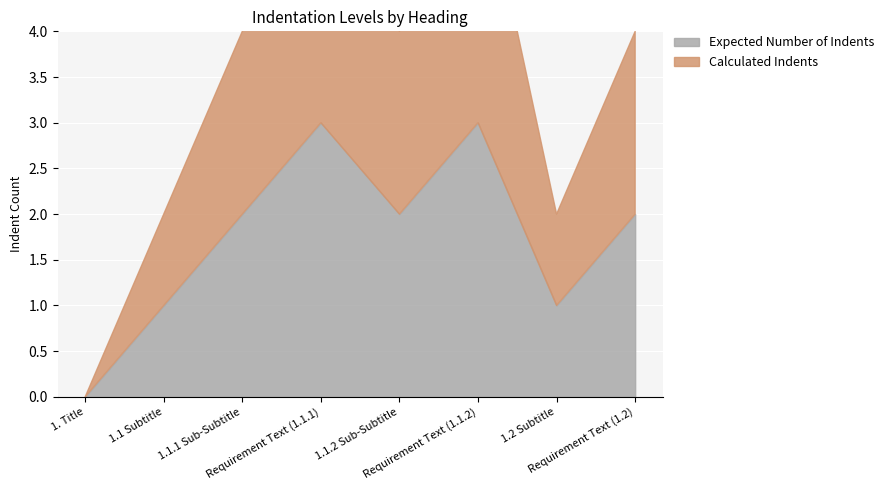

The Expected Number of Indents series shows 0 at 1.1 Subtitle. True or false?

False